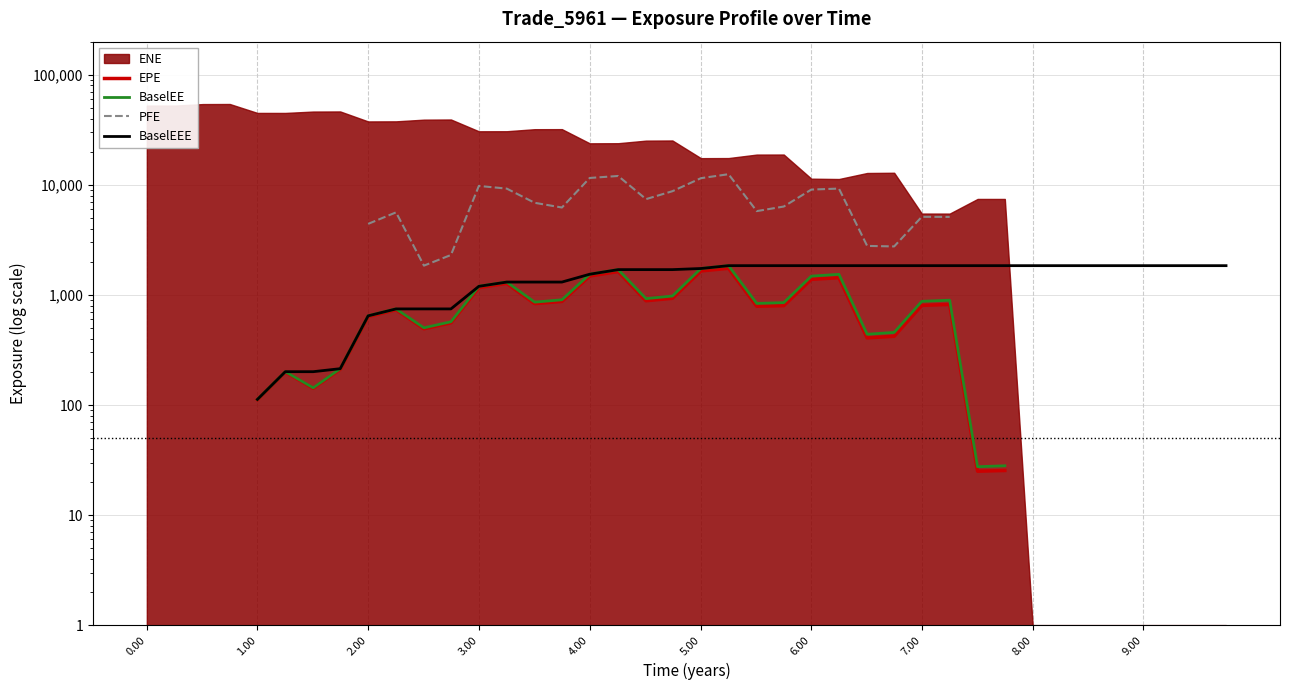

How many lines are shown in the chart?

4